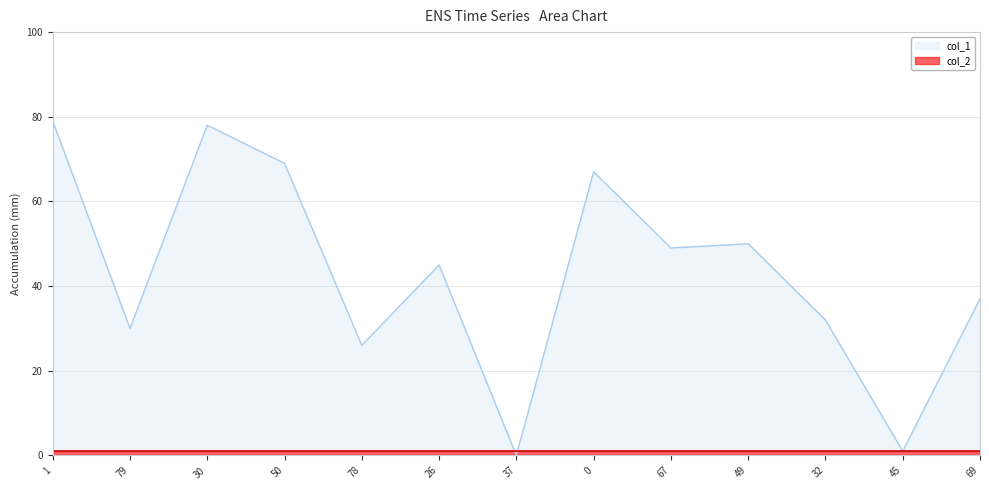

Reading left to right, what are all the values shown in this chart?

1=79	79=30	30=78	50=69	78=26	26=45	37=0	0=67	67=49	49=50	32=32	45=1	69=37